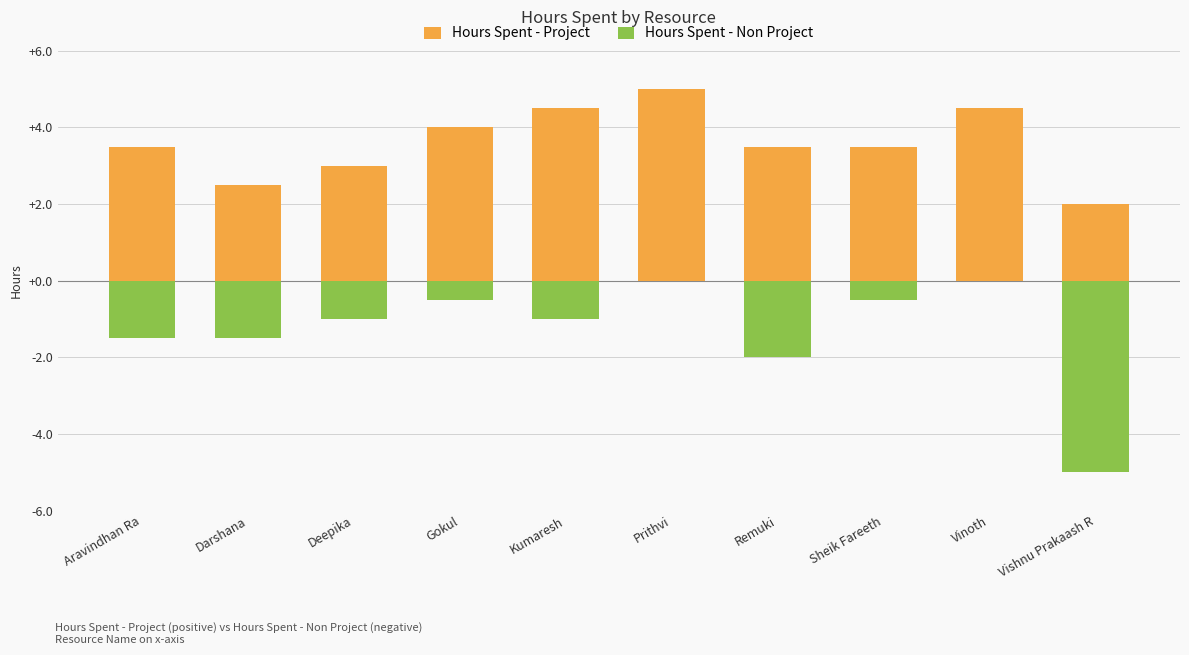

What is the difference between the maximum and minimum values in the Hours Spent - Project series?

3.0